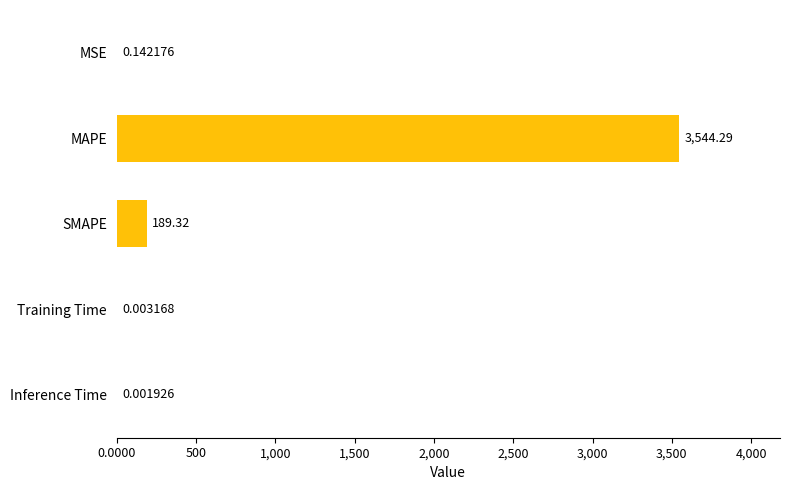

At which label is the value closest to 1772?

SMAPE